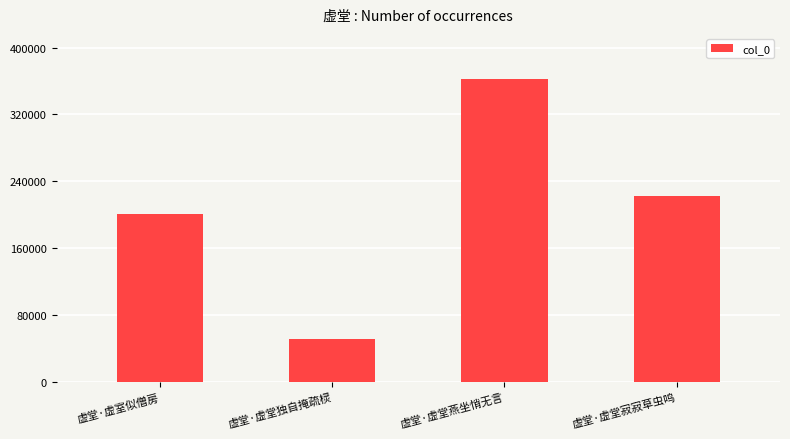

What is the change in value from 虚堂·虚室似僧房 to 虚堂·虚堂独自掩疏棂?

-149753